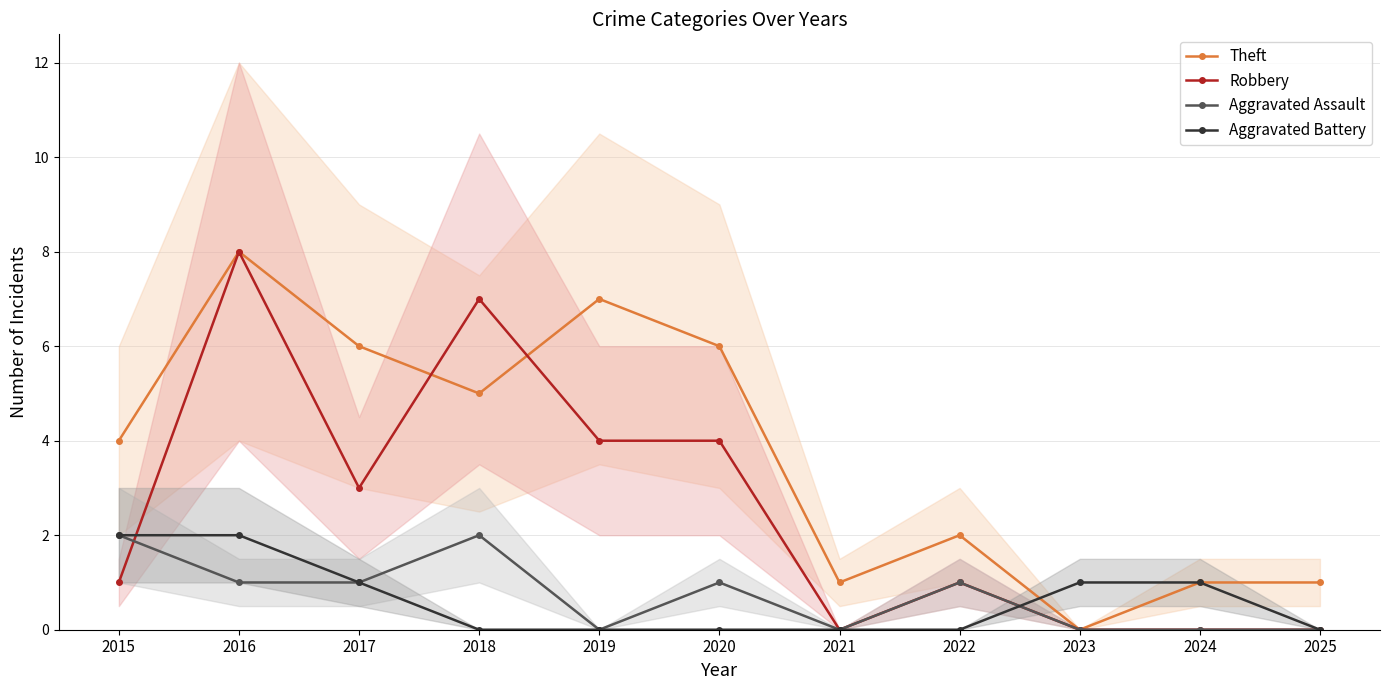

True or false: Robbery has more than 1 points higher than both neighbors.

True